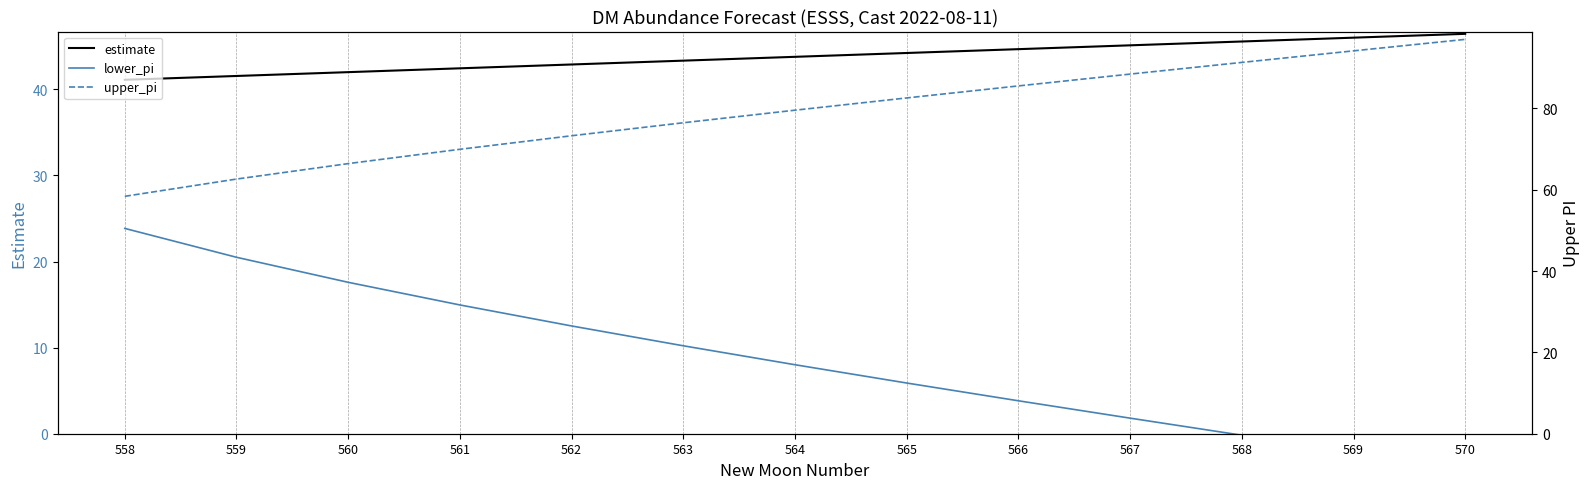

What is the difference between the maximum and minimum values in the upper_pi series?

38.6